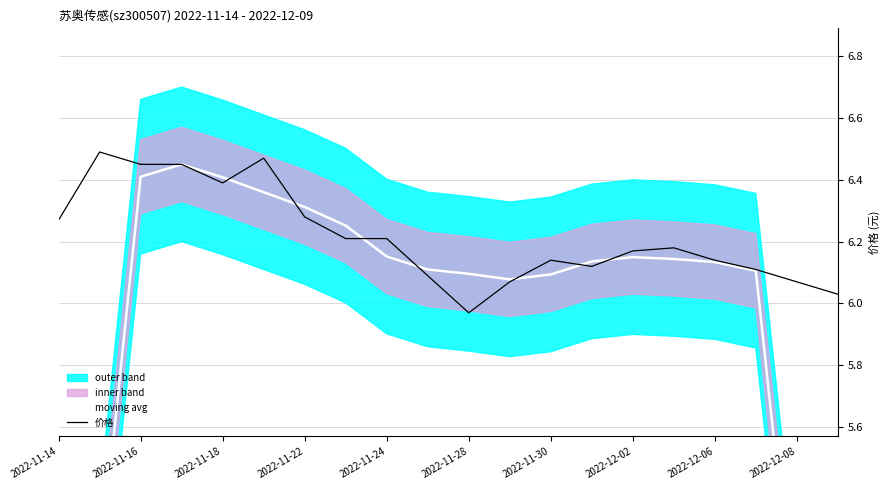

At which label does 价格 first exceed 6?

2022-11-14